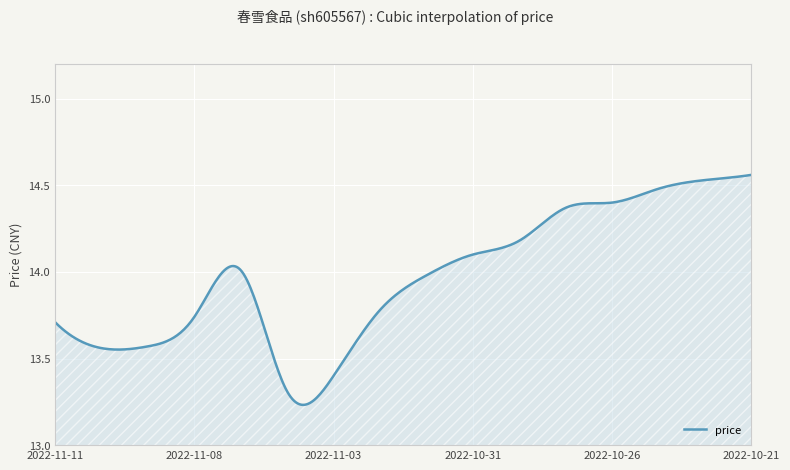

What is the difference between the maximum and minimum values?

1.3